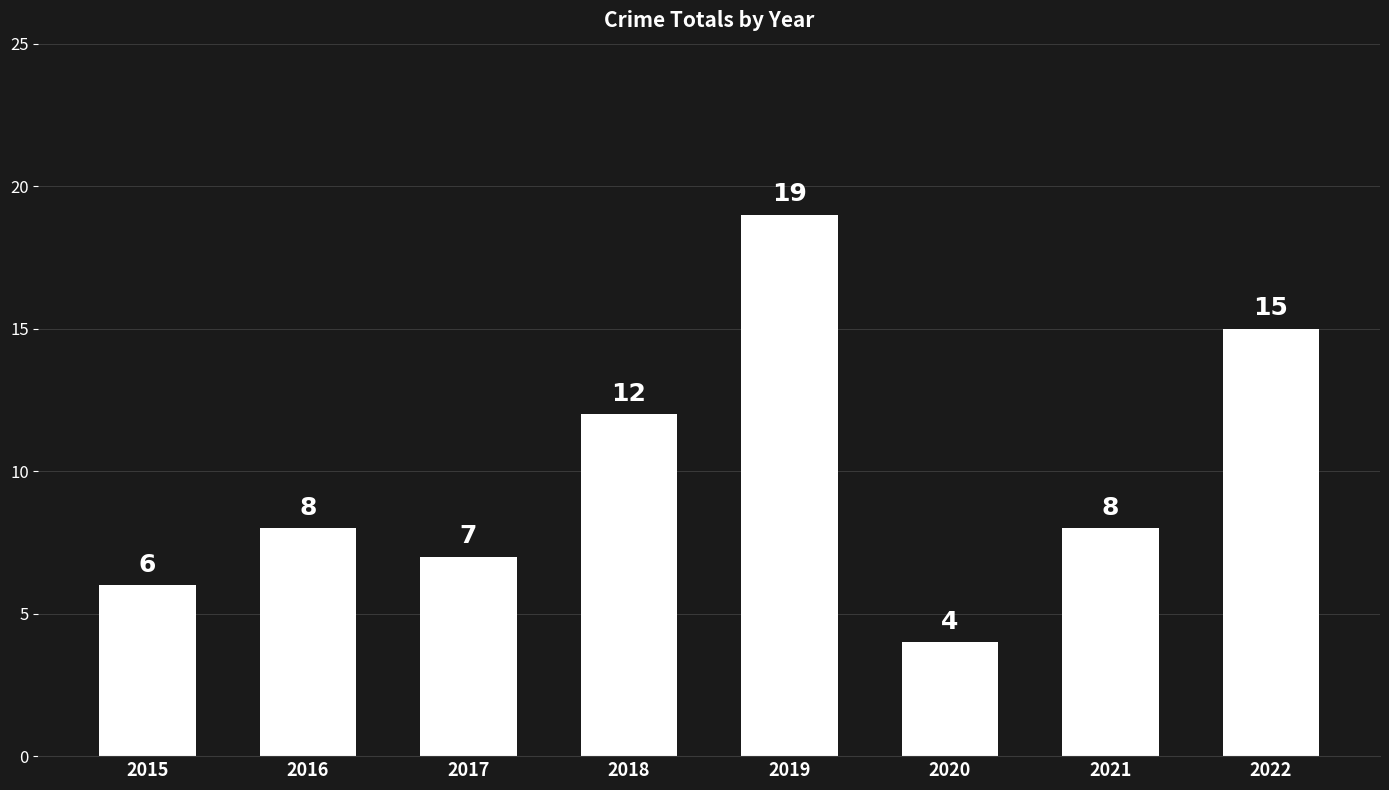

How many categories are shown in the chart?

8